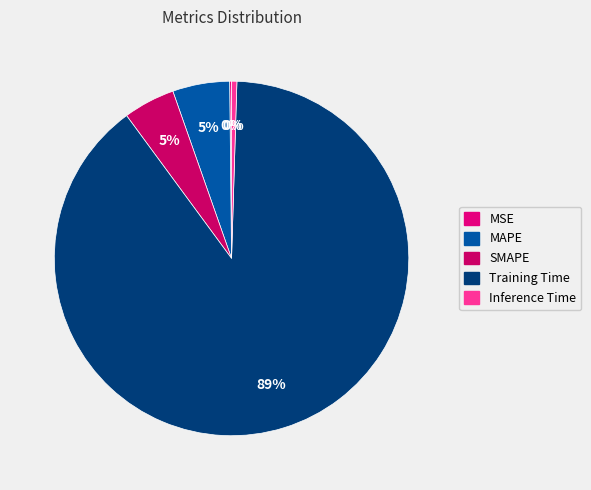

What is the largest slice in the pie chart?

Training Time